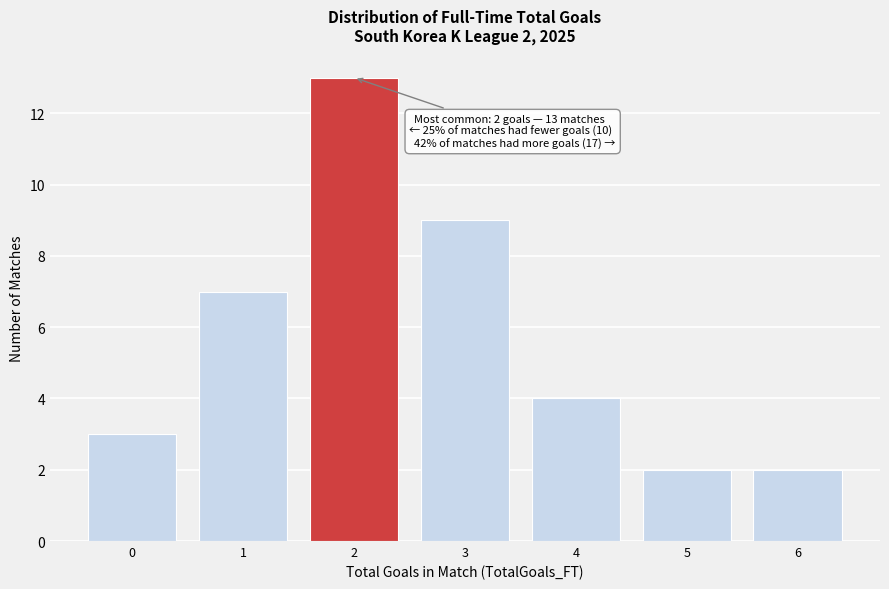

Which range on the x-axis has the tallest bar?

1.5 to 2.5